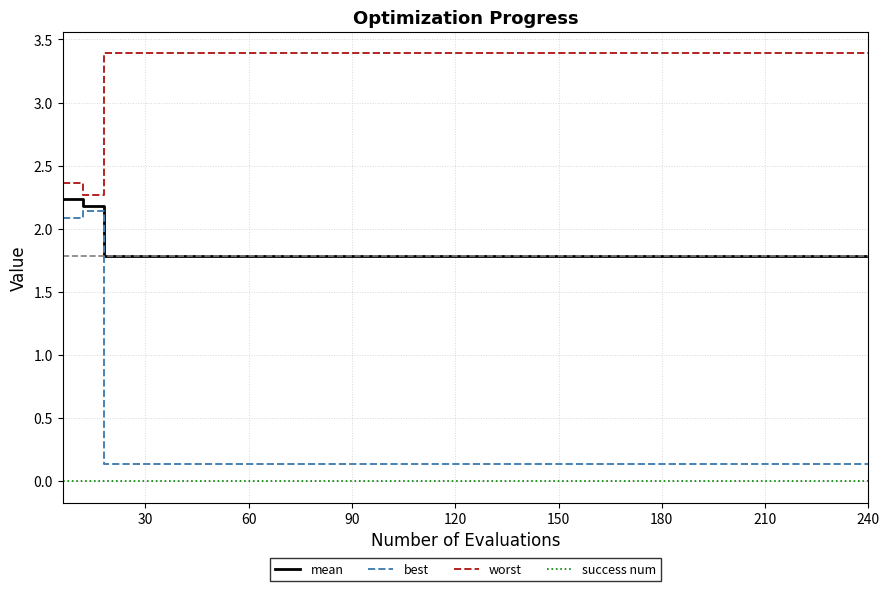

True or false: best and worst cross at least once.

False